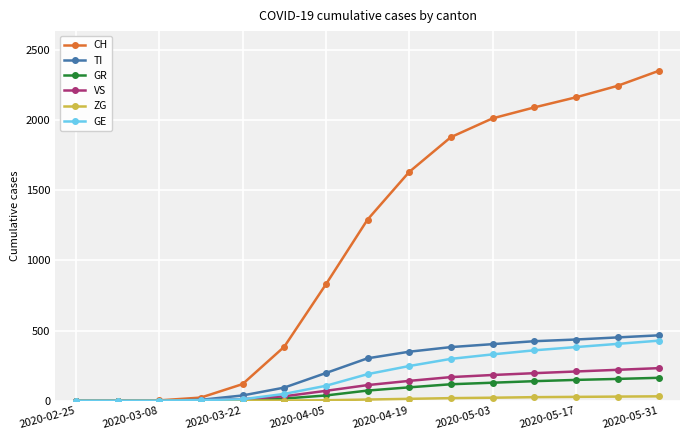

What are all the series names shown in the legend?

CH, TI, GR, VS, ZG, GE